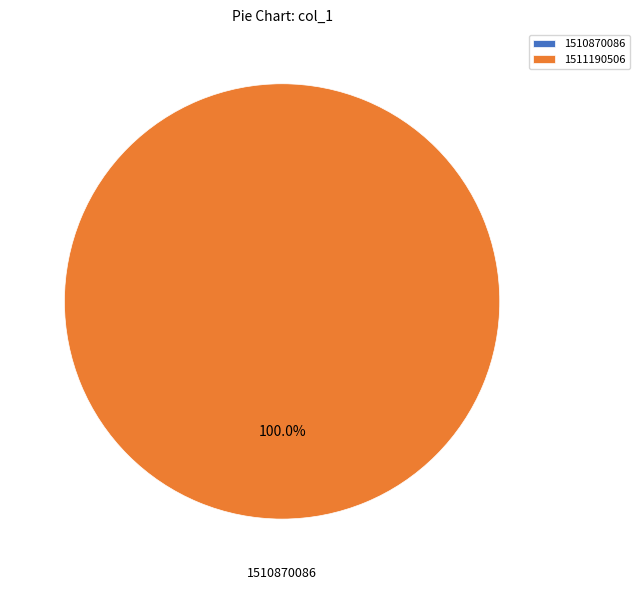

True or false: 1511190506 accounts for 89% of the total.

False